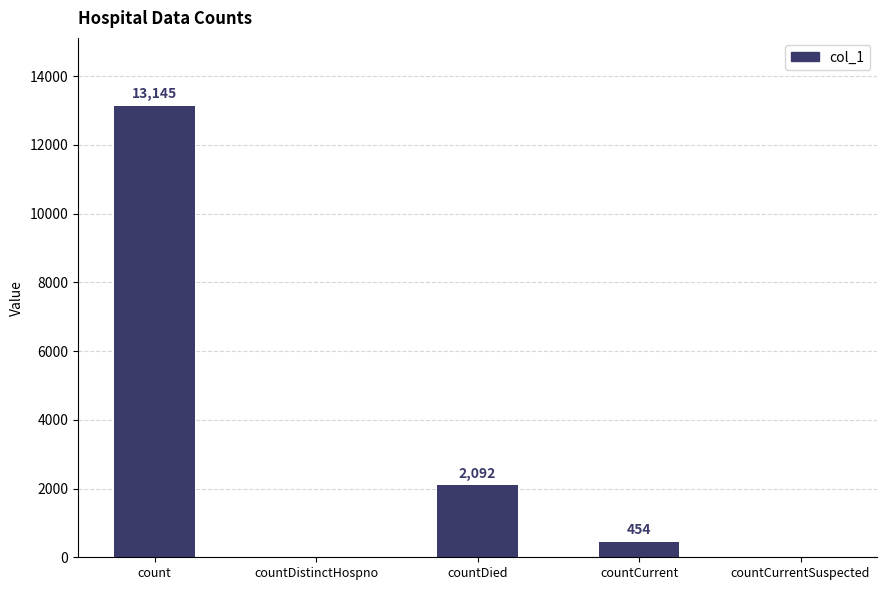

The chart shows a value of 13145 at count. True or false?

True